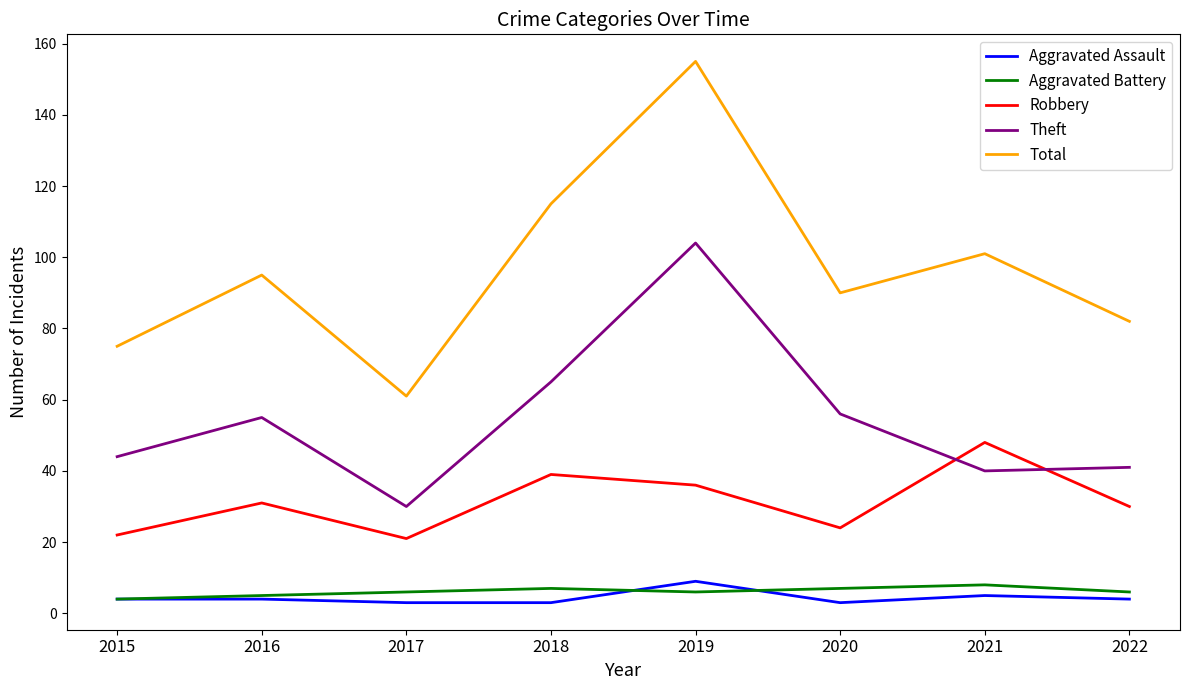

What is the difference between the highest and lowest values at 2019?

149